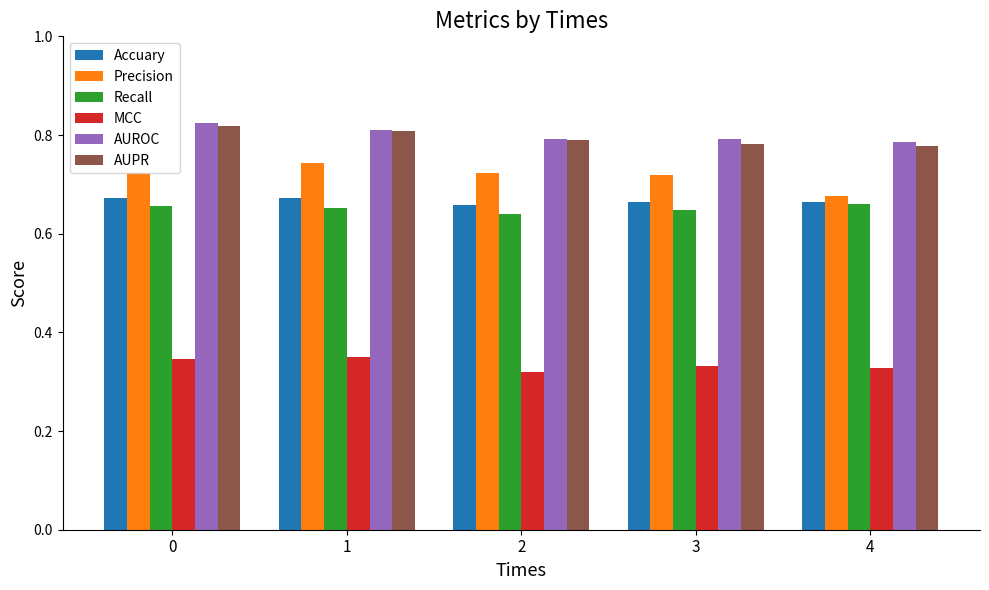

Which category has the lowest value in the Precision series?

4